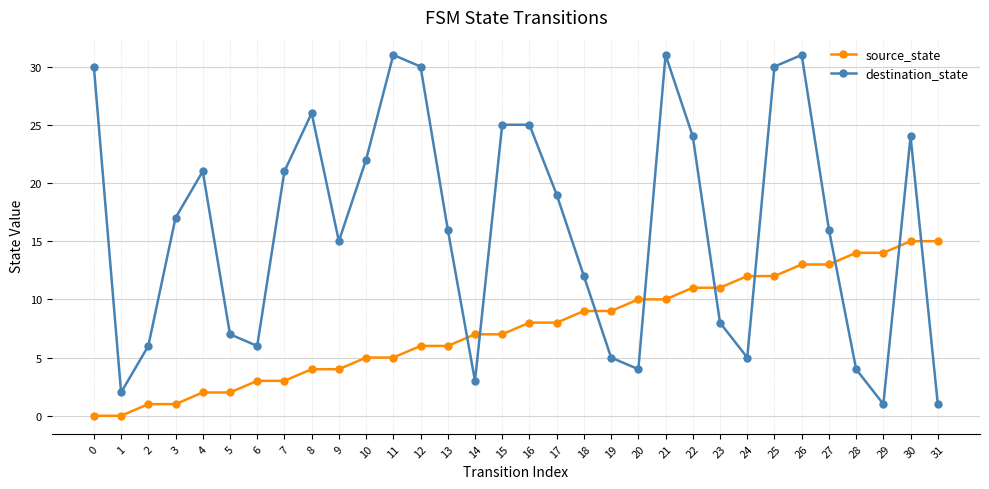

What is the value of the destination_state point at the 11th from the left?

22